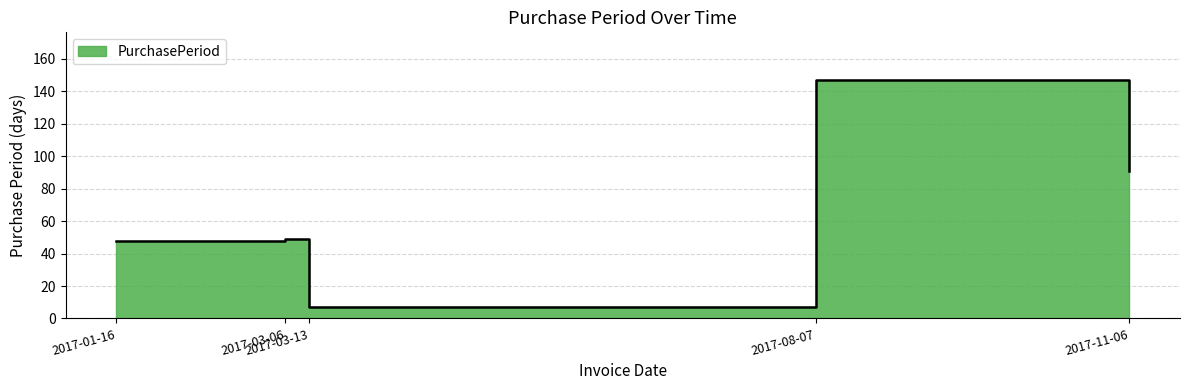

Approximately how many times larger is the value at 2017-11-06 compared to 2017-01-16?

1.9